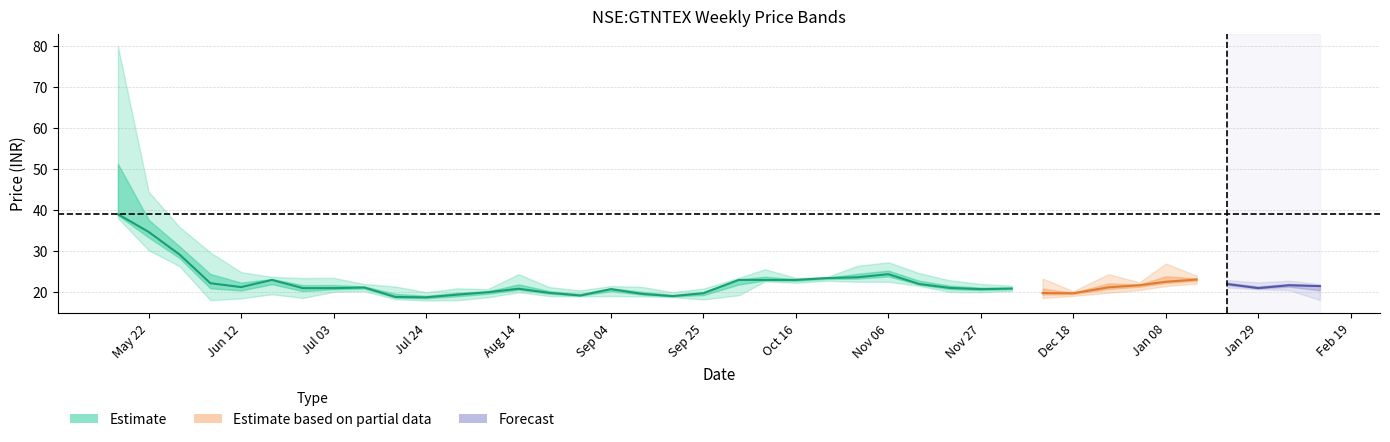

Reading left to right, extract all data points from this chart.

close: 2006-05-15=39.0	2006-05-22=34.7	2006-05-29=29.2	2006-06-05=22.2	2006-06-12=21.2	2006-06-19=23.0	2006-06-26=21.0	2006-07-03=21.0	2006-07-10=21.1	2006-07-17=18.9	2006-07-24=18.8	2006-07-31=19.4	2006-08-07=20.0	2006-08-14=20.9	2006-08-21=19.9	2006-08-28=19.2	2006-09-04=20.8	2006-09-11=19.6	2006-09-18=19.0	2006-09-25=19.8	2006-10-03=23.0	2006-10-09=23.0	2006-10-16=23.0	2006-10-23=23.5	2006-10-30=23.6	2006-11-06=24.4	2006-11-13=22.0	2006-11-20=21.0	2006-11-27=20.8	2006-12-04=20.9	2006-12-11=19.8	2006-12-18=19.8	2006-12-26=21.2	2007-01-02=21.7	2007-01-08=22.5	2007-01-15=23.1	2007-01-22=22.0	2007-01-29=21.0	2007-02-05=21.7	2007-02-12=21.5
open: 2006-05-15=66.0	2006-05-22=44.5	2006-05-29=34.5	2006-06-05=29.7	2006-06-12=23.0	2006-06-19=20.1	2006-06-26=22.6	2006-07-03=22.0	2006-07-10=20.8	2006-07-17=21.0	2006-07-24=18.6	2006-07-31=21.0	2006-08-07=19.0	2006-08-14=20.0	2006-08-21=21.0	2006-08-28=20.0	2006-09-04=19.2	2006-09-11=21.0	2006-09-18=19.5	2006-09-25=18.7	2006-10-03=19.4	2006-10-09=23.1	2006-10-16=23.5	2006-10-23=22.8	2006-10-30=23.0	2006-11-06=22.5	2006-11-13=24.0	2006-11-20=20.1	2006-11-27=21.5	2006-12-04=21.0	2006-12-11=21.0	2006-12-18=19.8	2006-12-26=19.9	2007-01-02=21.7	2007-01-08=22.1	2007-01-15=24.0	2007-01-22=22.6	2007-01-29=22.1	2007-02-05=21.7	2007-02-12=20.8
high: 2006-05-15=80.0	2006-05-22=44.5	2006-05-29=35.9	2006-06-05=29.7	2006-06-12=24.9	2006-06-19=23.8	2006-06-26=23.5	2006-07-03=23.5	2006-07-10=22.0	2006-07-17=21.4	2006-07-24=20.0	2006-07-31=21.0	2006-08-07=20.8	2006-08-14=24.4	2006-08-21=21.2	2006-08-28=20.5	2006-09-04=21.5	2006-09-11=21.3	2006-09-18=20.0	2006-09-25=20.9	2006-10-03=23.5	2006-10-09=25.6	2006-10-16=23.5	2006-10-23=23.7	2006-10-30=26.5	2006-11-06=27.3	2006-11-13=24.6	2006-11-20=22.9	2006-11-27=22.0	2006-12-04=21.6	2006-12-11=23.4	2006-12-18=20.2	2006-12-26=24.4	2007-01-02=22.4	2007-01-08=27.0	2007-01-15=24.0	2007-01-22=23.0	2007-01-29=22.4	2007-02-05=22.8	2007-02-12=22.0
low: 2006-05-15=38.1	2006-05-22=30.2	2006-05-29=26.4	2006-06-05=18.0	2006-06-12=18.5	2006-06-19=19.5	2006-06-26=18.6	2006-07-03=20.1	2006-07-10=20.2	2006-07-17=18.3	2006-07-24=18.0	2006-07-31=18.0	2006-08-07=18.8	2006-08-14=20.0	2006-08-21=19.0	2006-08-28=19.0	2006-09-04=19.0	2006-09-11=19.0	2006-09-18=18.8	2006-09-25=18.2	2006-10-03=19.2	2006-10-09=22.6	2006-10-16=22.3	2006-10-23=22.8	2006-10-30=22.5	2006-11-06=22.5	2006-11-13=21.5	2006-11-20=20.0	2006-11-27=20.0	2006-12-04=20.3	2006-12-11=18.6	2006-12-18=19.1	2006-12-26=19.9	2007-01-02=20.5	2007-01-08=21.5	2007-01-15=22.1	2007-01-22=21.1	2007-01-29=20.7	2007-02-05=20.5	2007-02-12=18.1